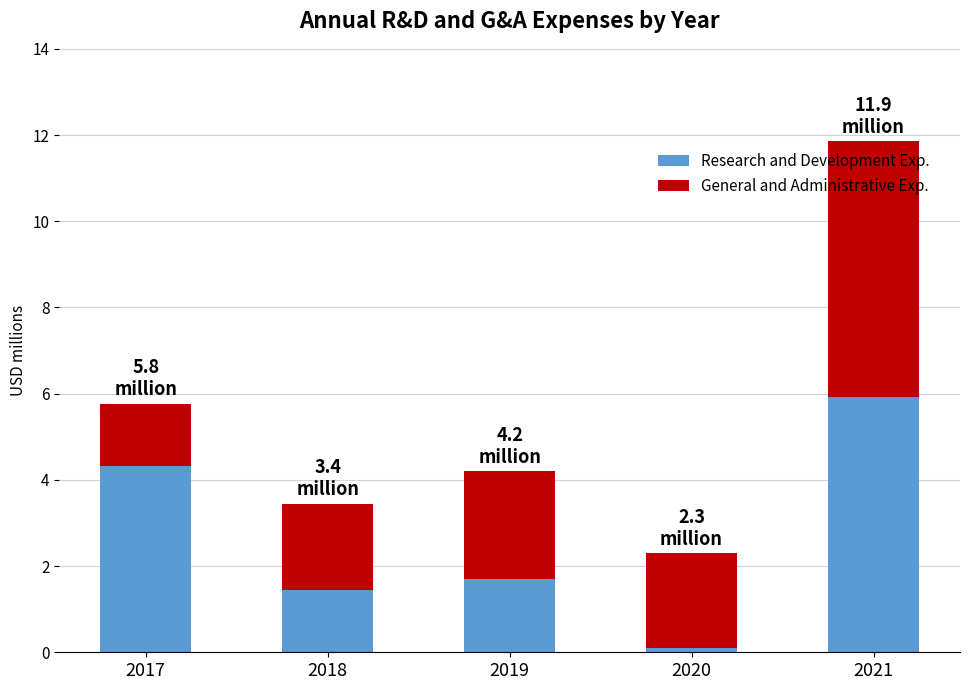

Which category has the lowest value in the Research and Development Exp. series?

2020